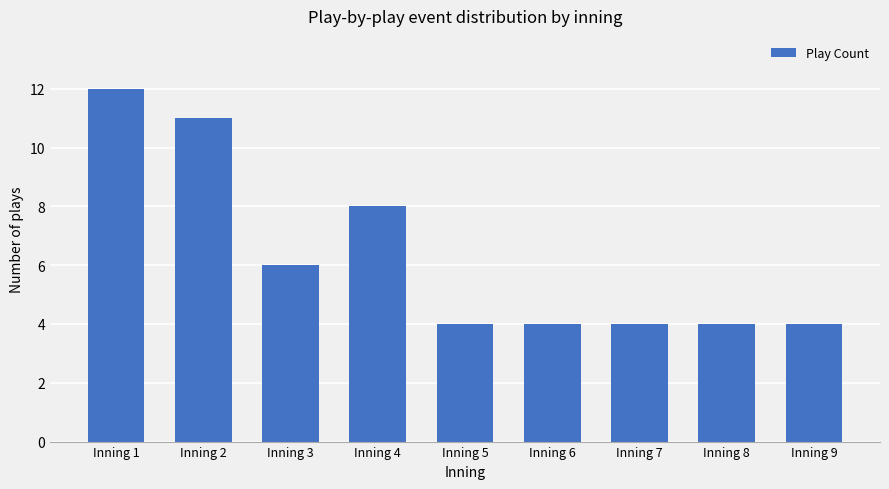

The chart shows a value of 3 at Inning 4. True or false?

False